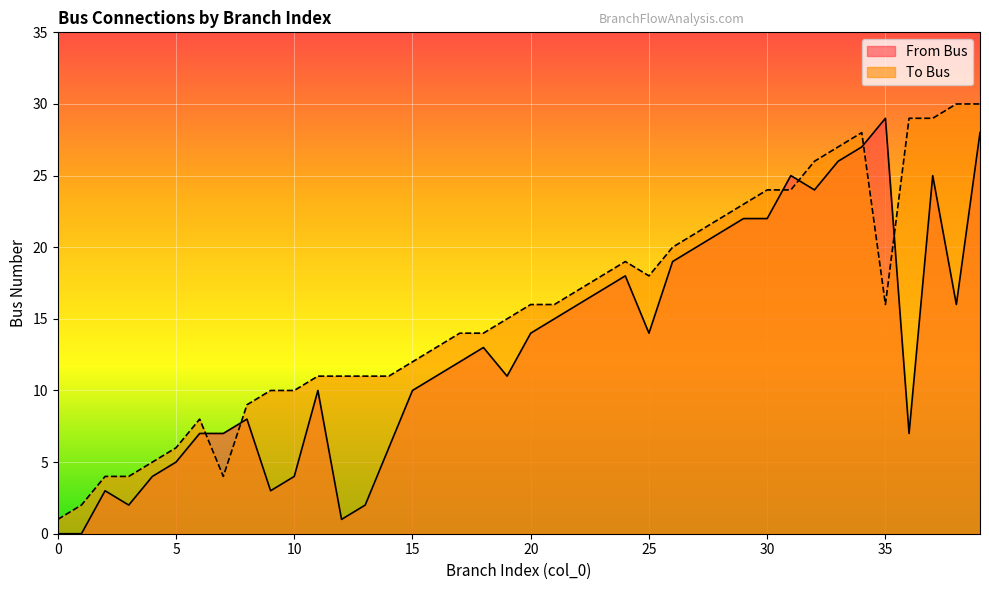

The From Bus series shows 1 at 12. True or false?

True